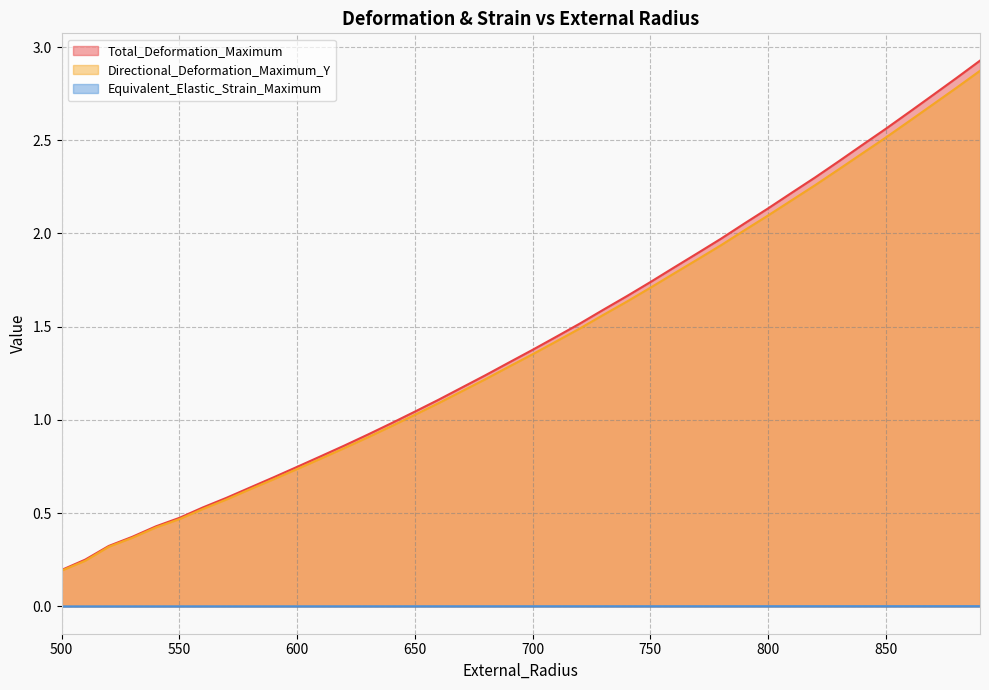

What is the sum of the Directional_Deformation_Maximum_Y values at 740 and 700?

3.0